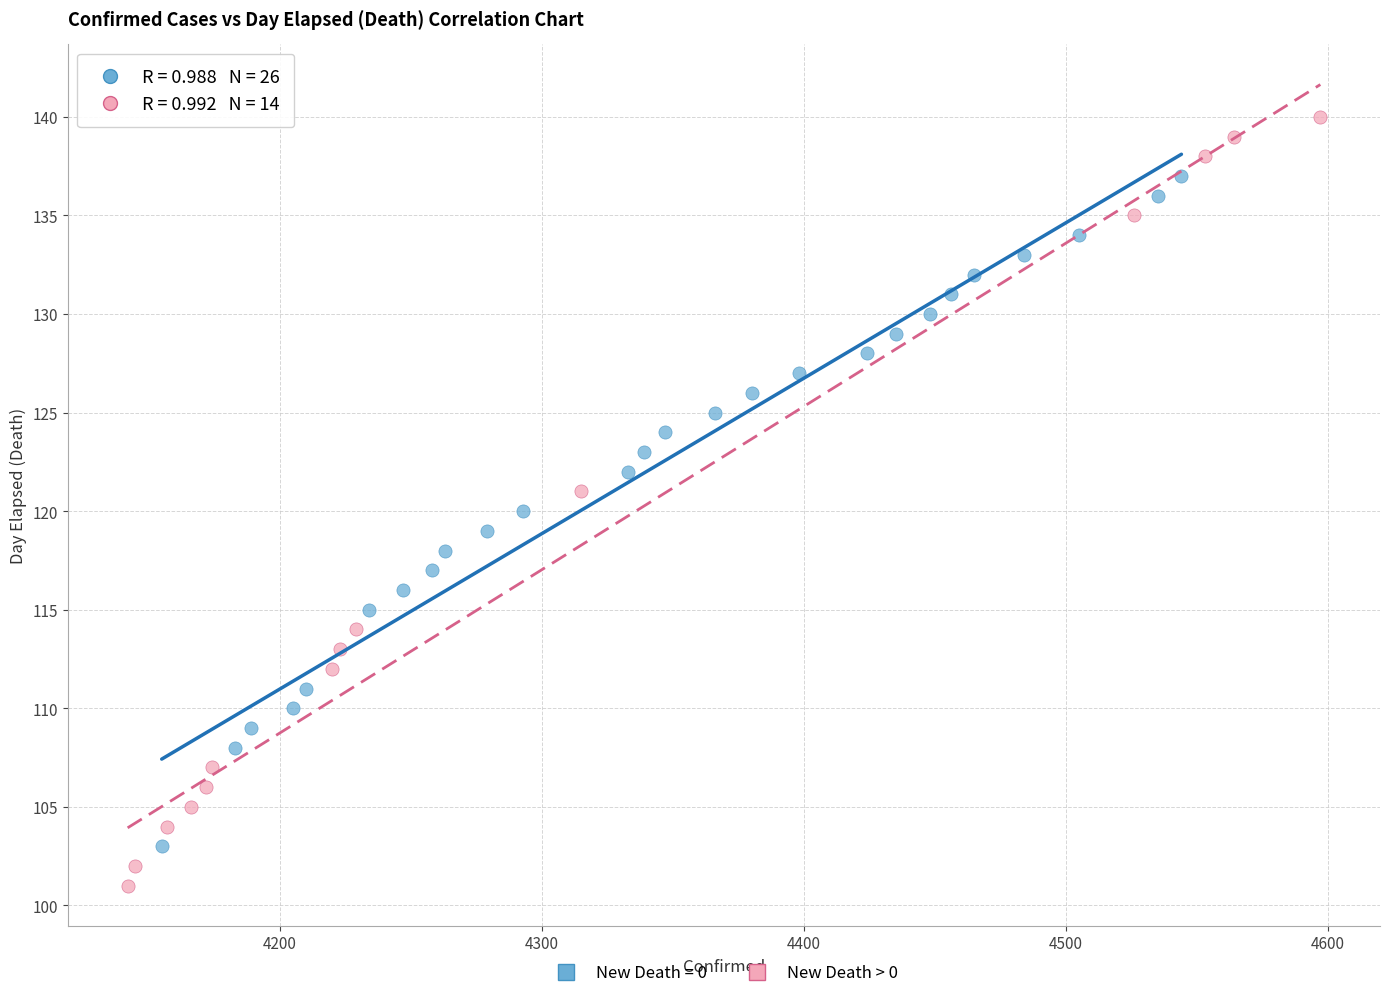

Which series has the widest spread of Y values?

New Death > 0